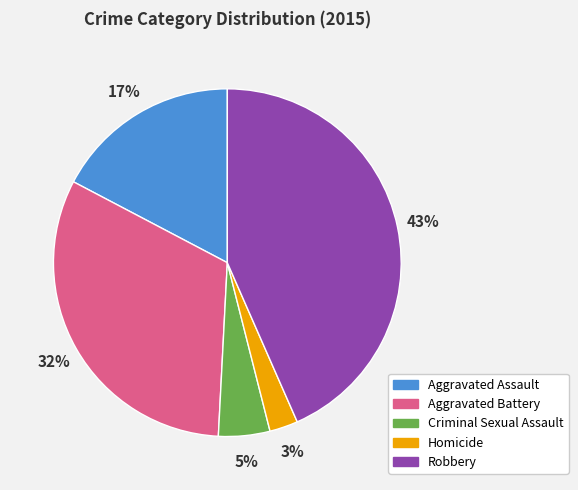

To the nearest percent, what is the average slice percentage?

20%